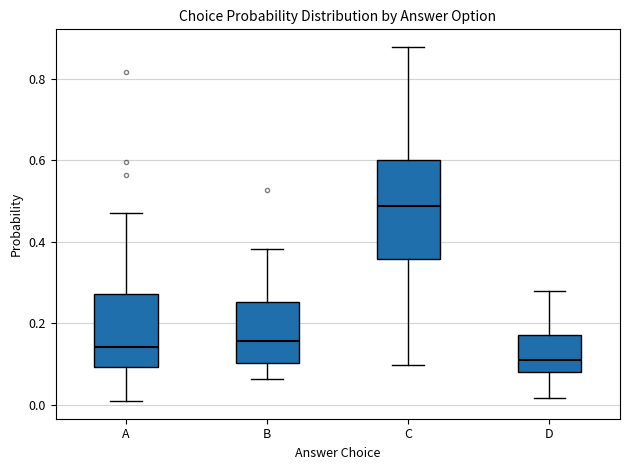

Reading left to right, transcribe this box plot: for each box, give where its median line is, the range the box spans, and where its two whiskers end, as read against the y-axis. The values are not printed on the chart, so give them approximately, as read against the axis.

A: median 0.14, box 0.10 to 0.28, whiskers 0.00 to 0.48
B: median 0.16, box 0.10 to 0.26, whiskers 0.06 to 0.38
C: median 0.48, box 0.36 to 0.60, whiskers 0.10 to 0.88
D: median 0.10, box 0.08 to 0.18, whiskers 0.02 to 0.28